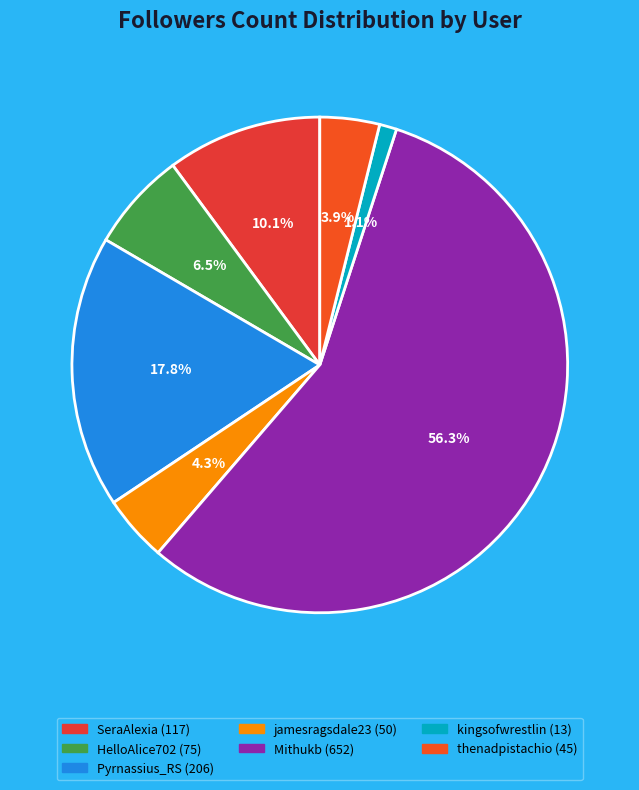

To the nearest percent, what percentage of the pie is Pyrnassius_RS?

18%